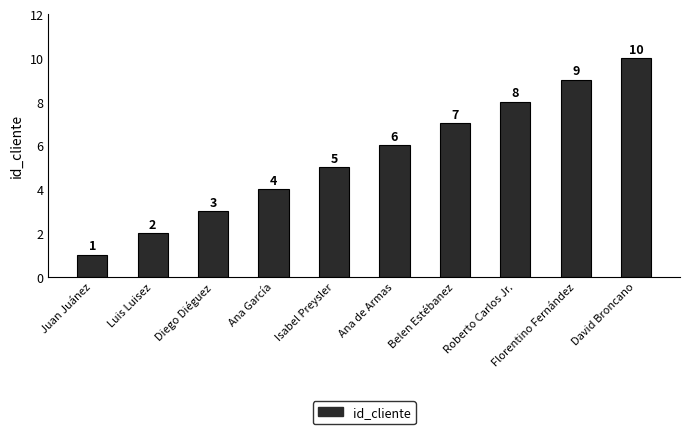

Count the number of categories in the chart.

10